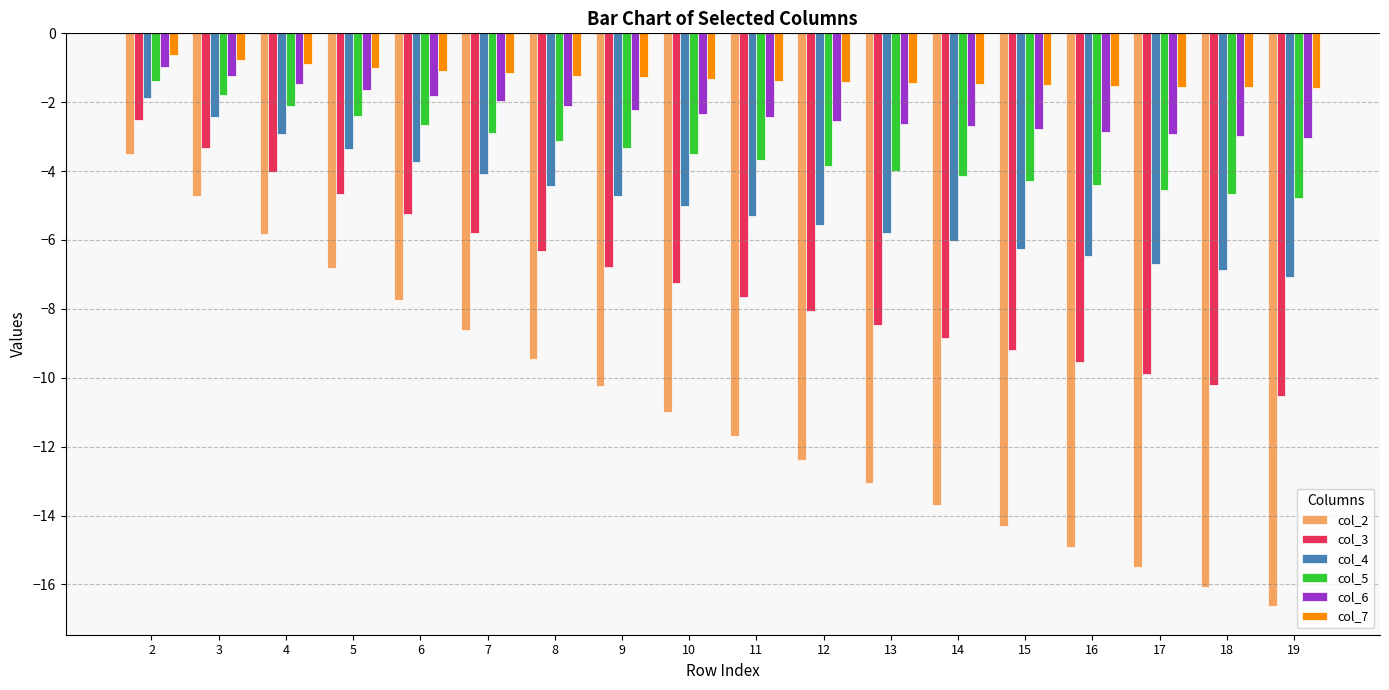

What value does the col_2 series have at 11?

-11.7